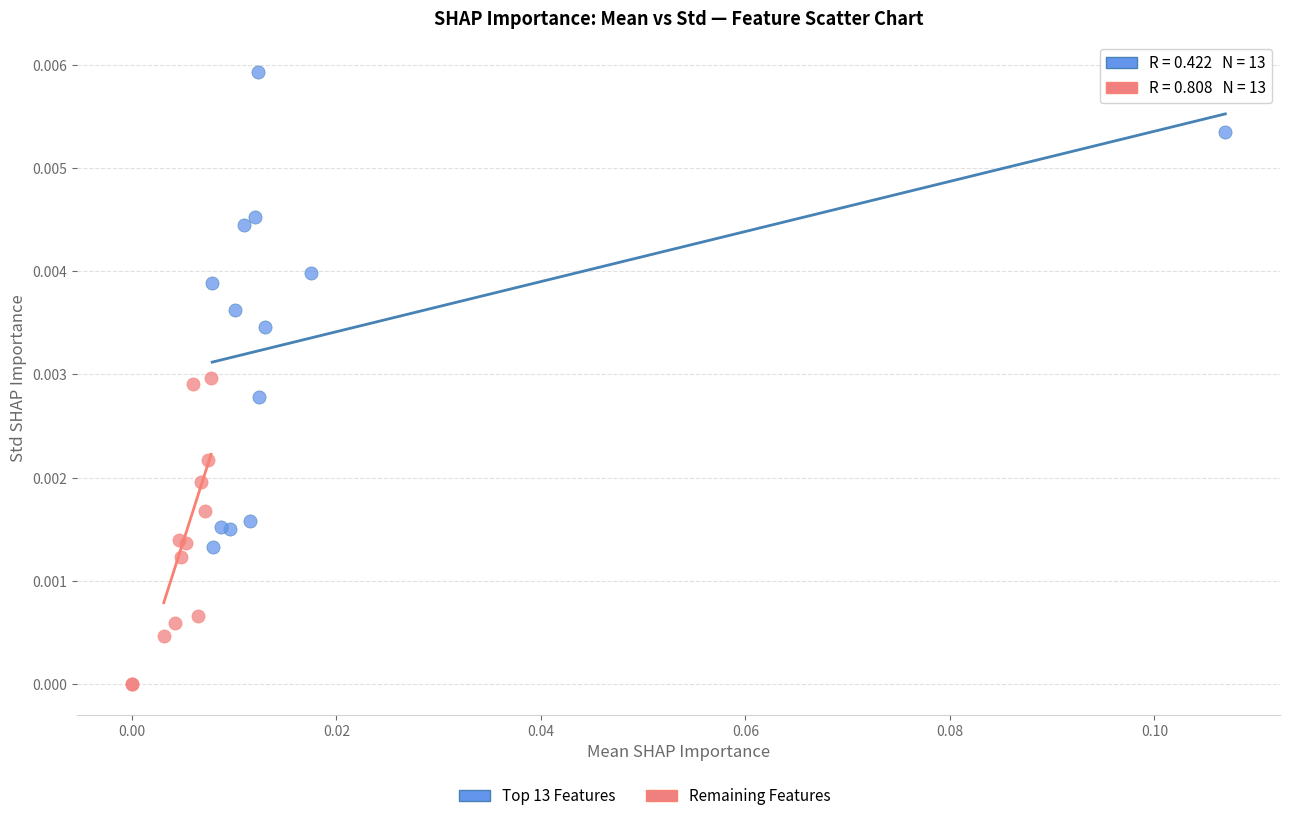

Which series has the widest spread of Y values?

Top 13 Features